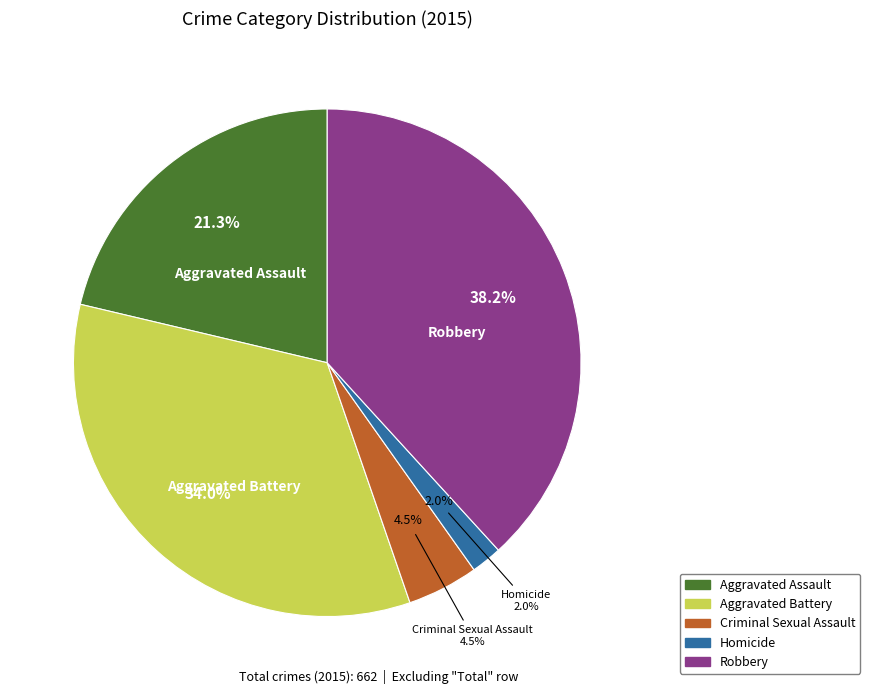

Combined, do Aggravated Assault and Aggravated Battery account for over 50%?

Yes